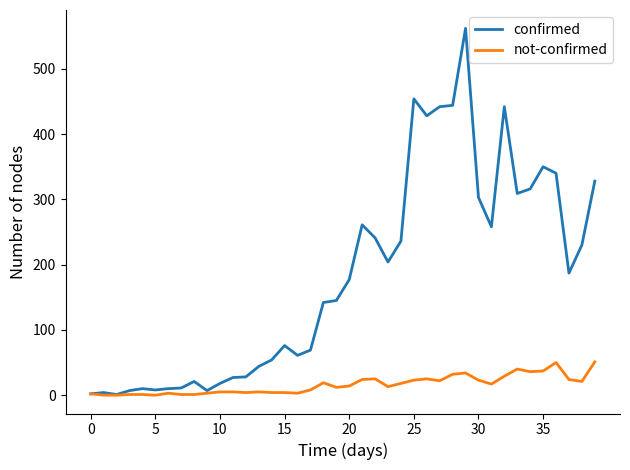

Which series has the largest total across all categories?

confirmed